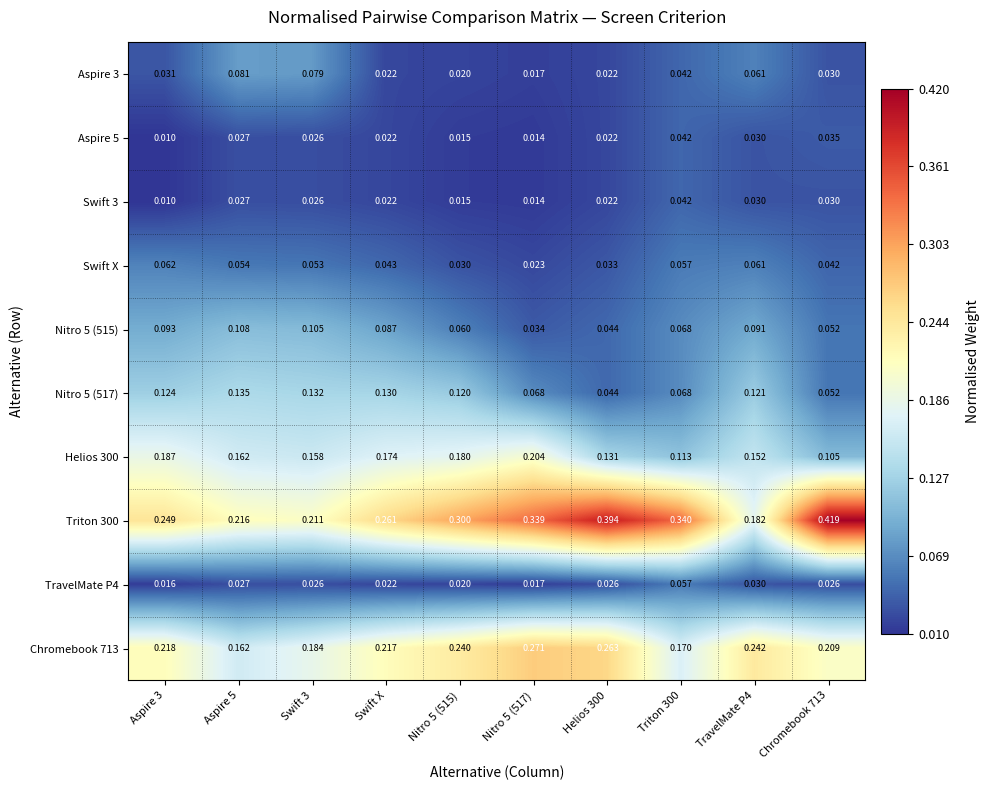

Is the value of Nitro 5 (517) at Swift X greater than the value of Swift 3 at Chromebook 713?

Yes